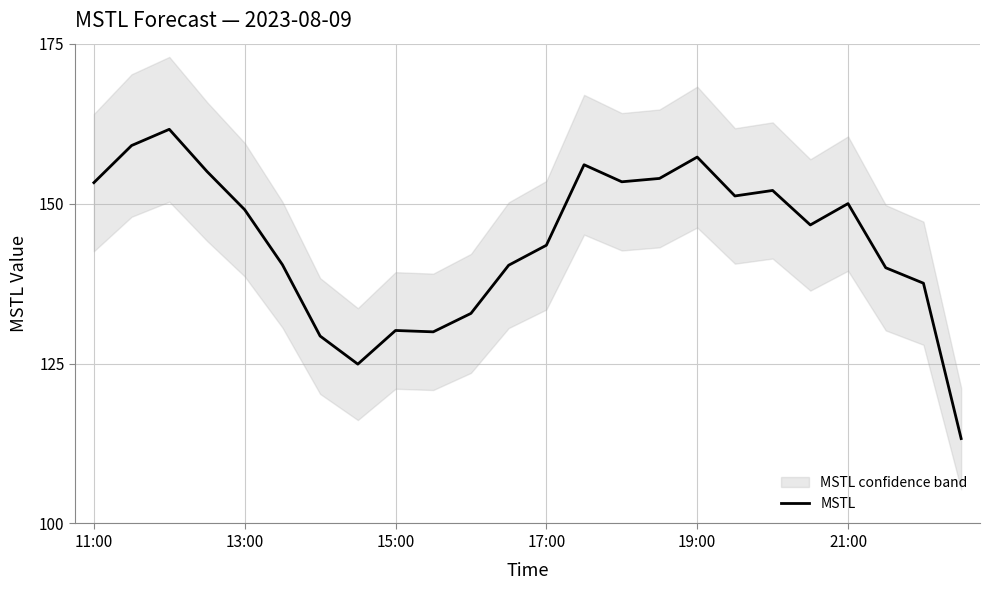

The MSTL series shows 244.3 at 13:00. True or false?

False